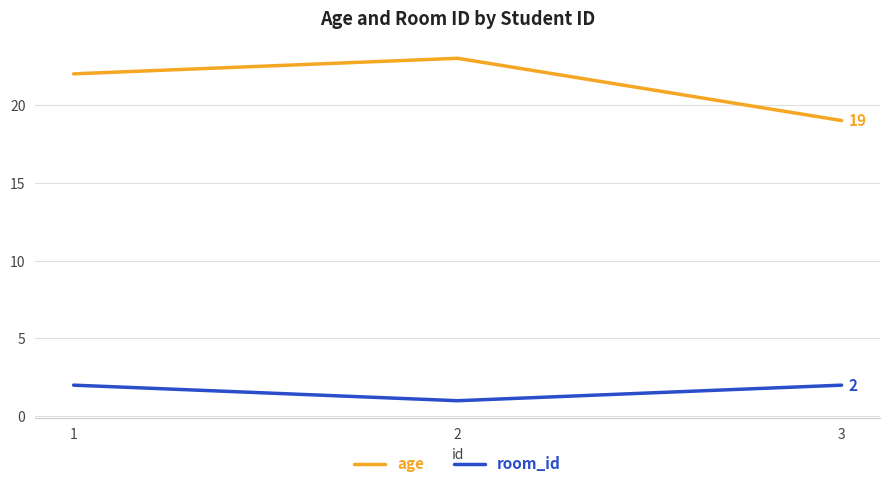

The value of age at 1 is 22. True or false?

True